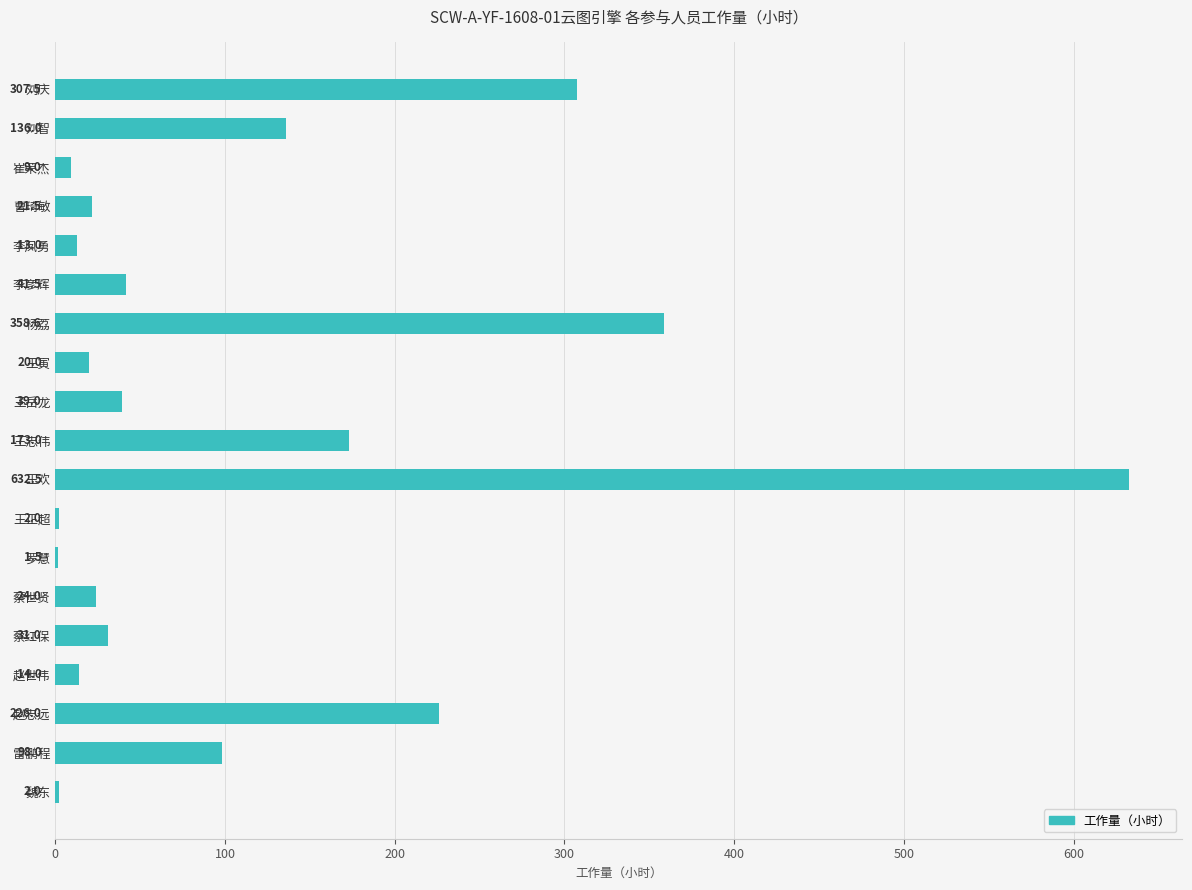

Count the number of categories in the chart.

19